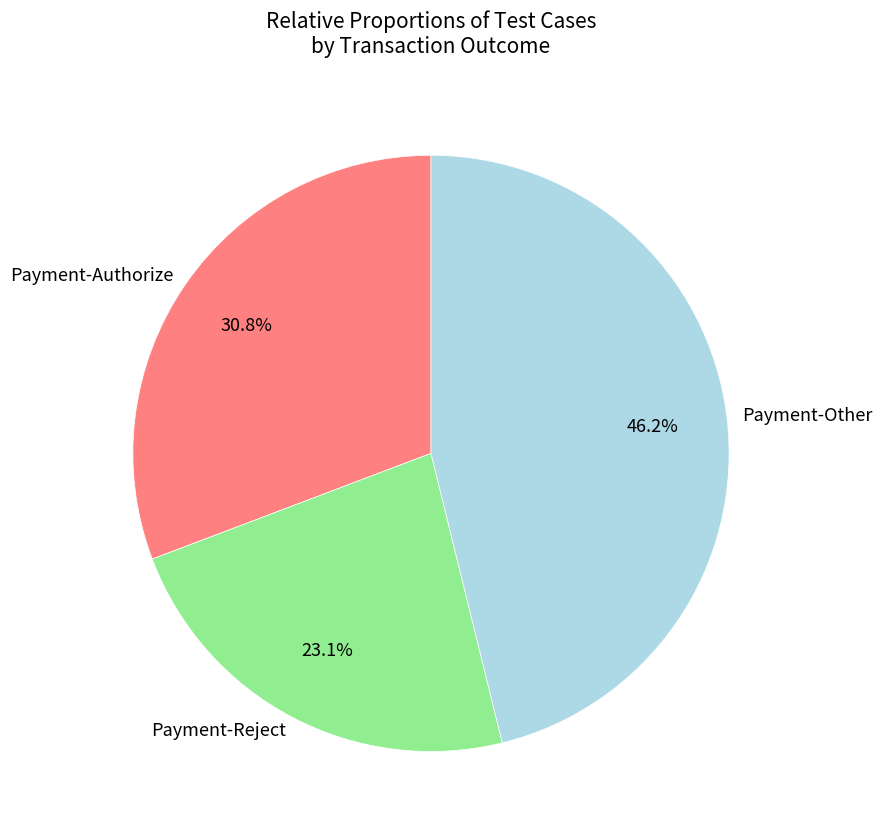

Rank the categories by value from lowest to highest.

Payment-Reject, Payment-Authorize, Payment-Other